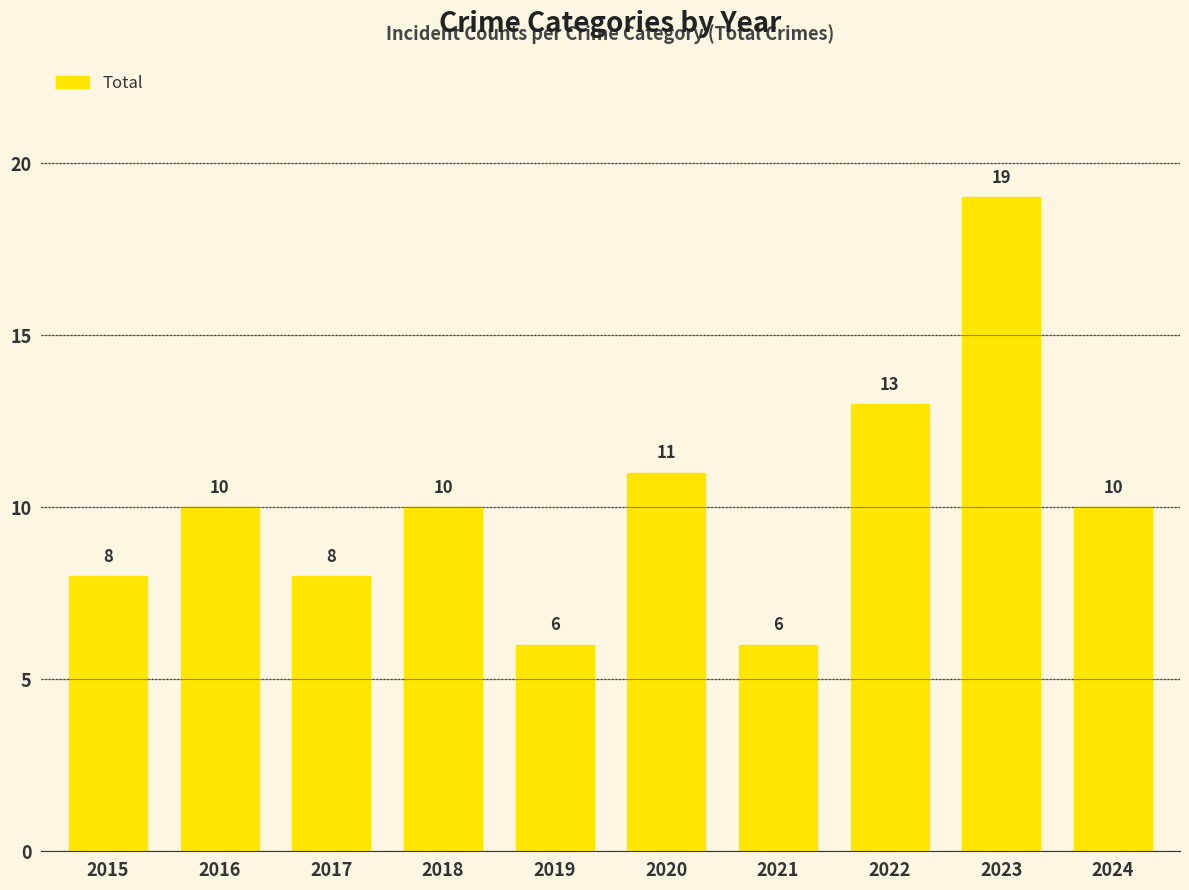

What is the difference between the maximum and minimum values?

13